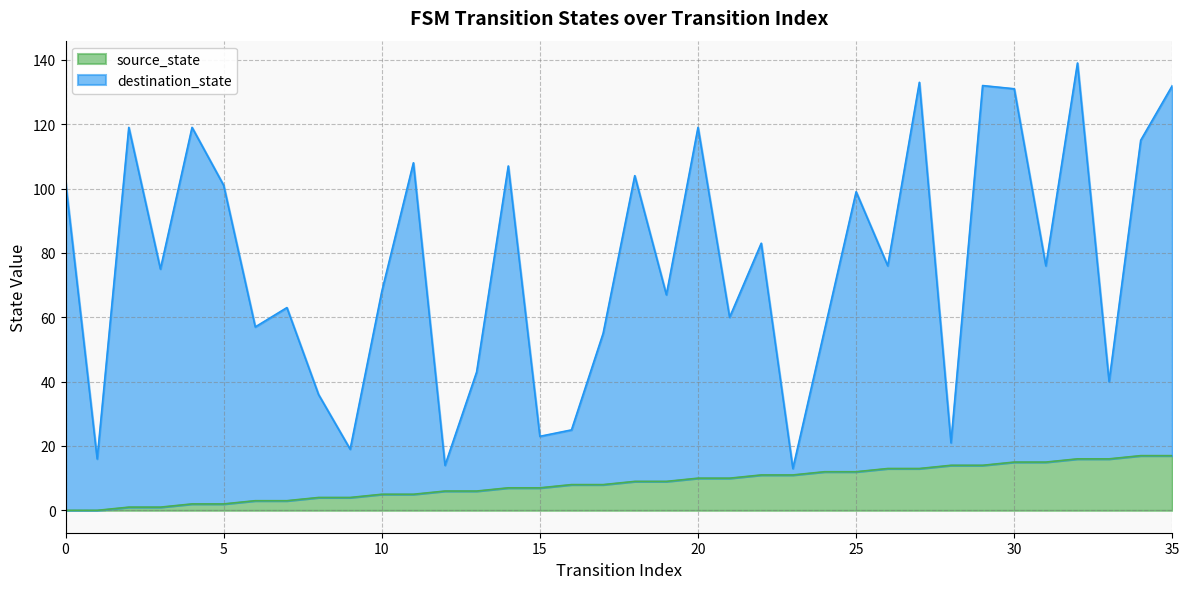

What is the value of the source_state point at the 13th from the left?

6